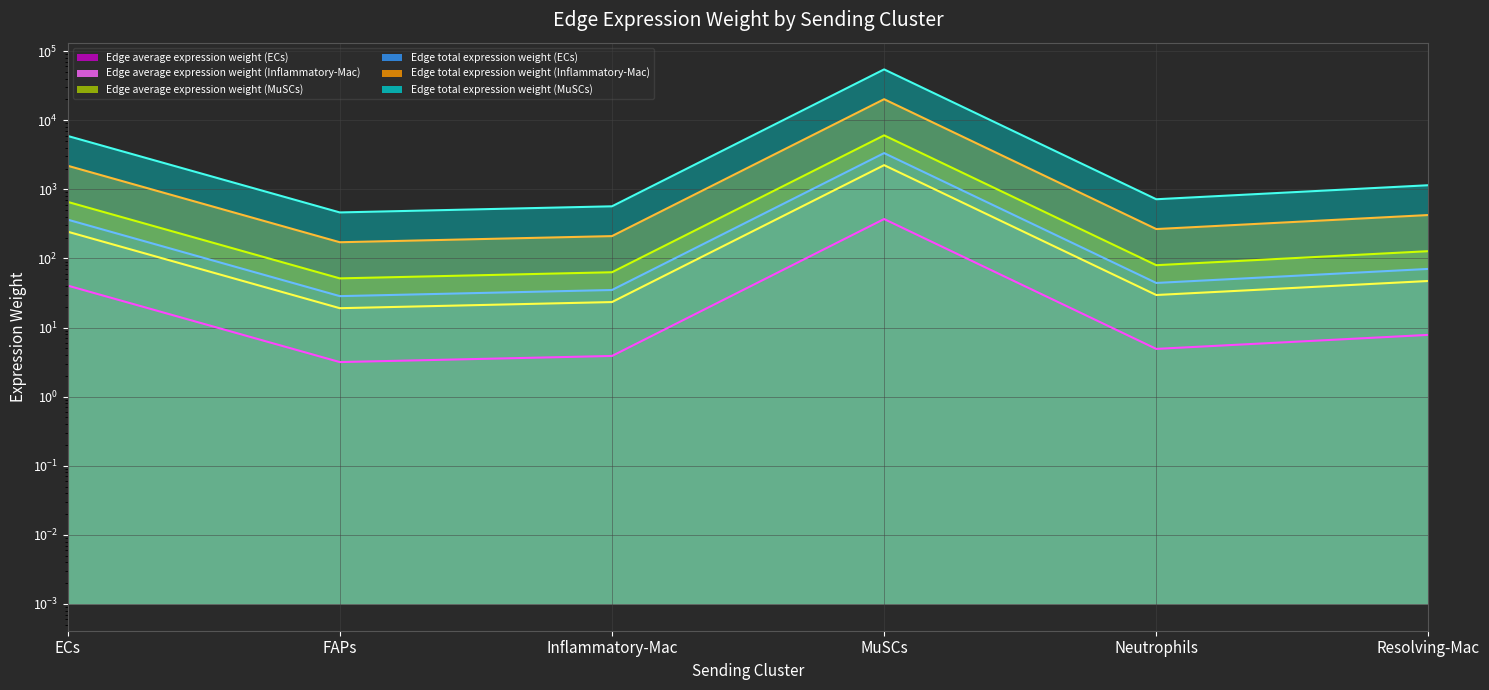

List the labels in order of Edge total expression weight (MuSCs) (line) value, smallest first.

FAPs, Inflammatory-Mac, Neutrophils, Resolving-Mac, ECs, MuSCs